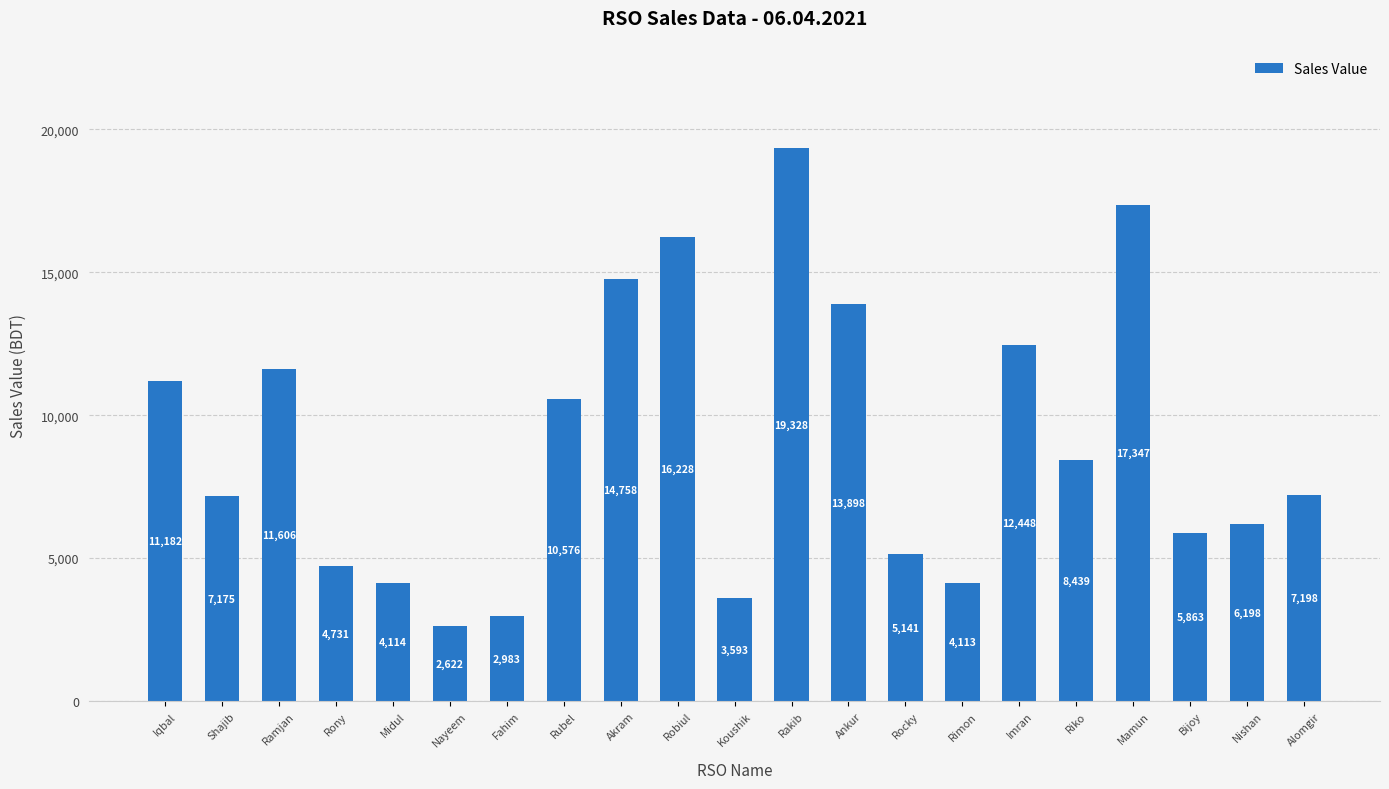

Approximately how many times larger is the value at Rakib compared to Fahim?

6.5